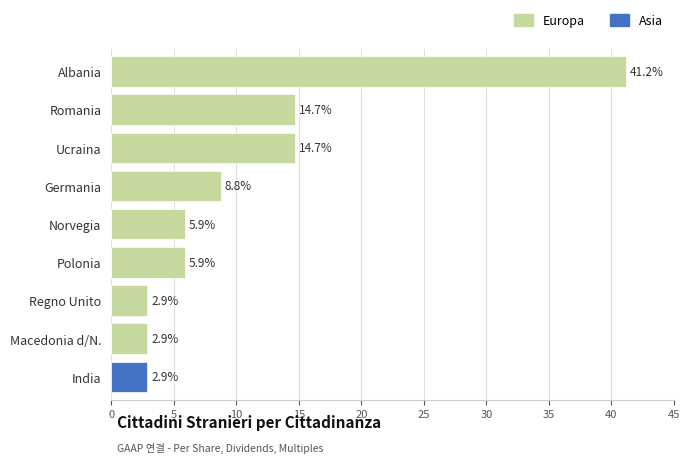

Rank the series by their maximum value, from lowest to highest.

Asia, Europa